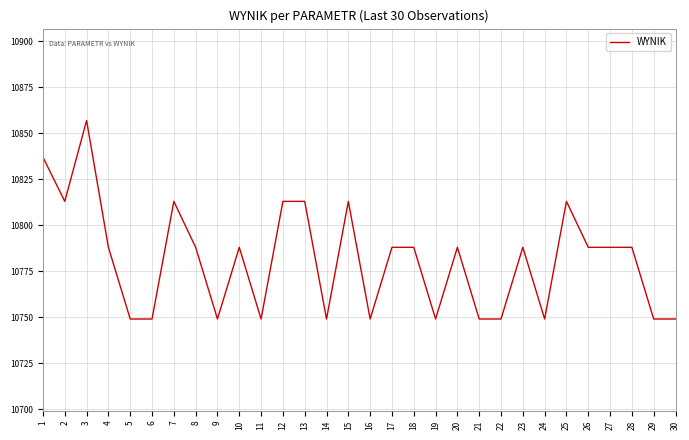

At which category does the chart reach its peak across all series?

3